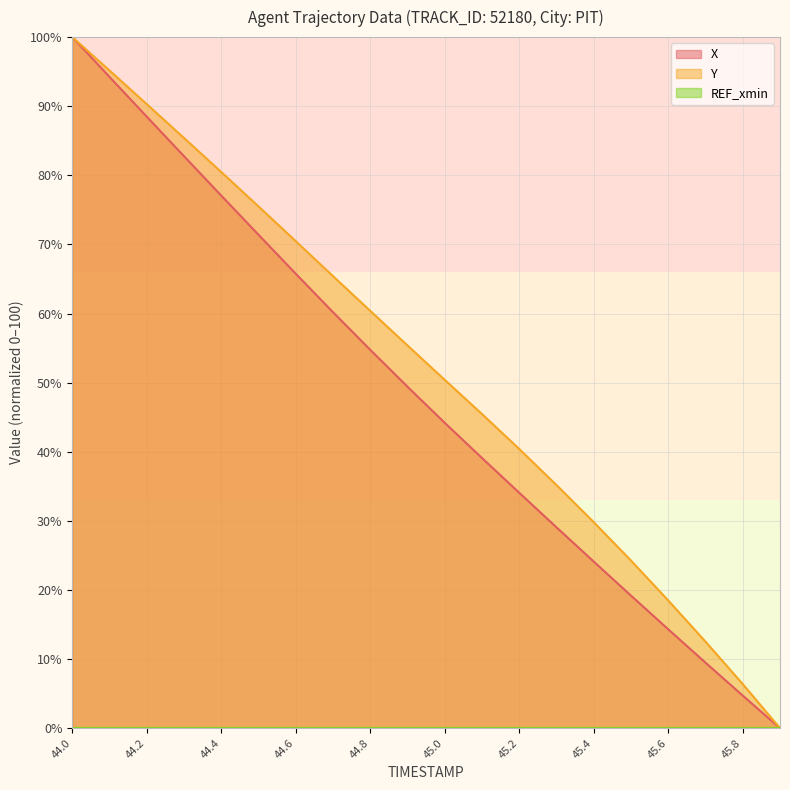

True or false: Y and X intersect in this chart.

False